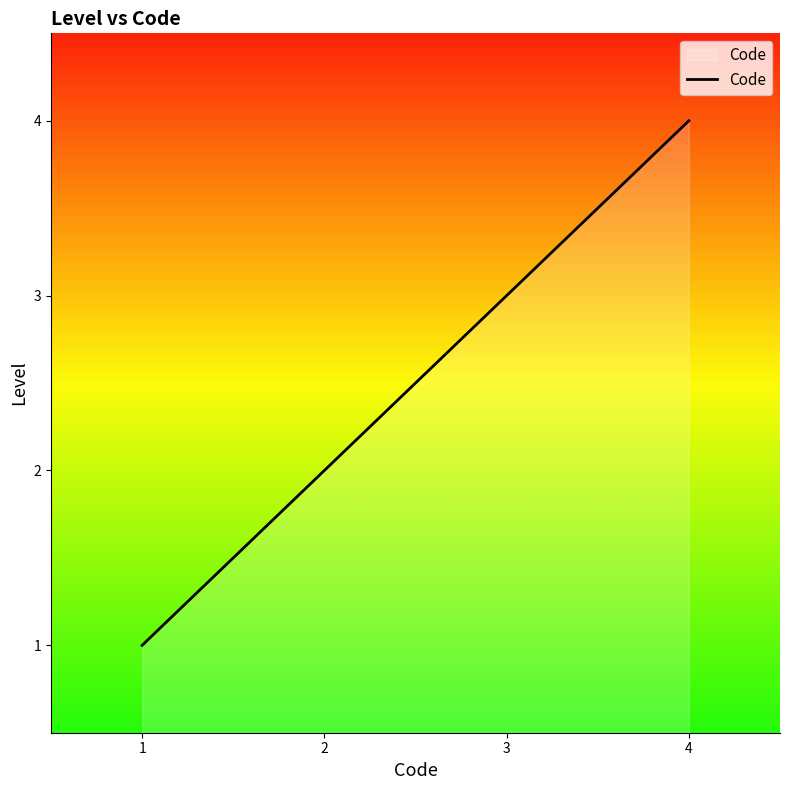

What is the greatest value displayed?

4